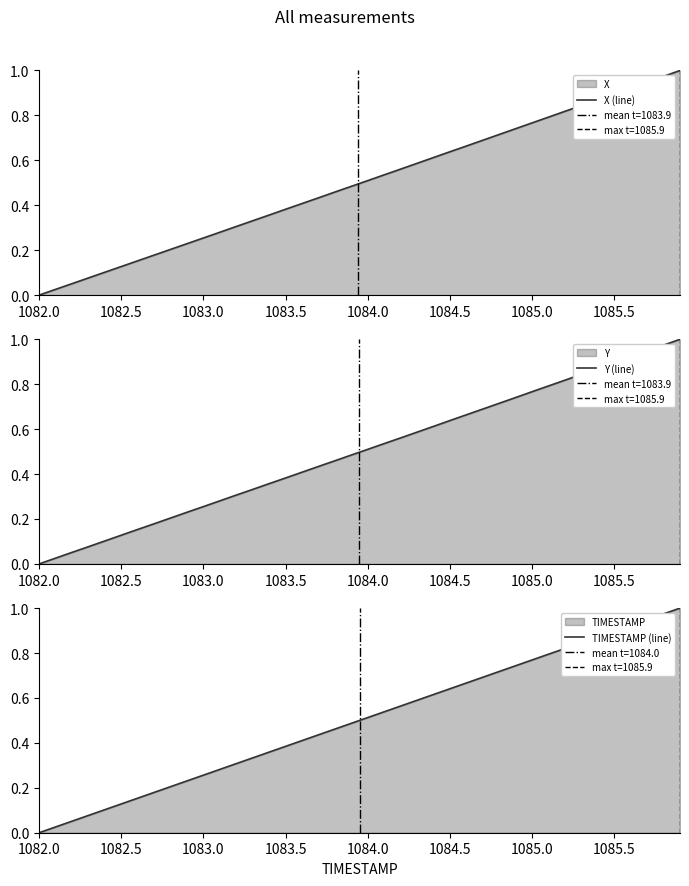

True or false: X (line) has a value of -0.4 at 1082.0.

False